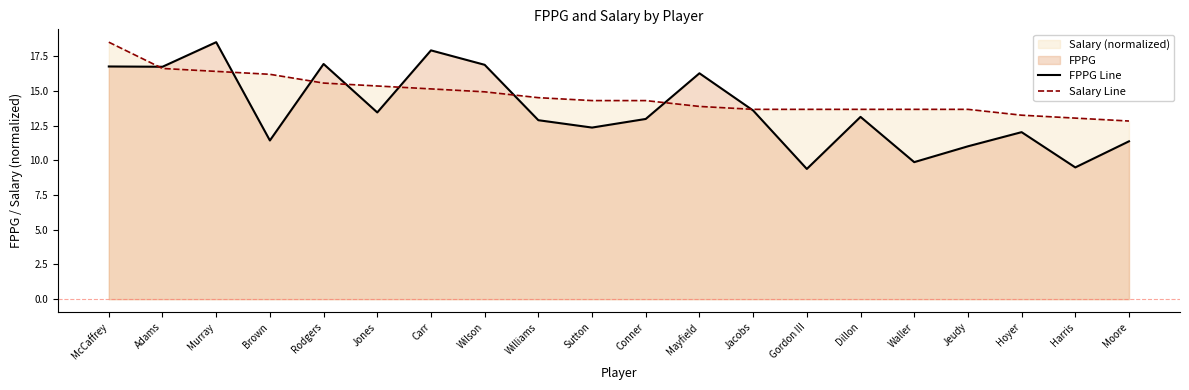

List the labels in order of FPPG Line value, largest first.

Murray, Carr, Rodgers, Wilson, McCaffrey, Adams, Mayfield, Jacobs, Jones, Dillon, Conner, Williams, Sutton, Hoyer, Brown, Moore, Jeudy, Waller, Harris, Gordon III